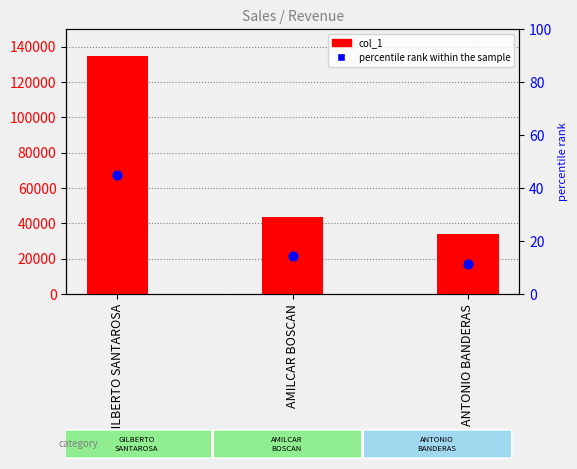

Which series has the largest Y range (max minus min)?

col_1